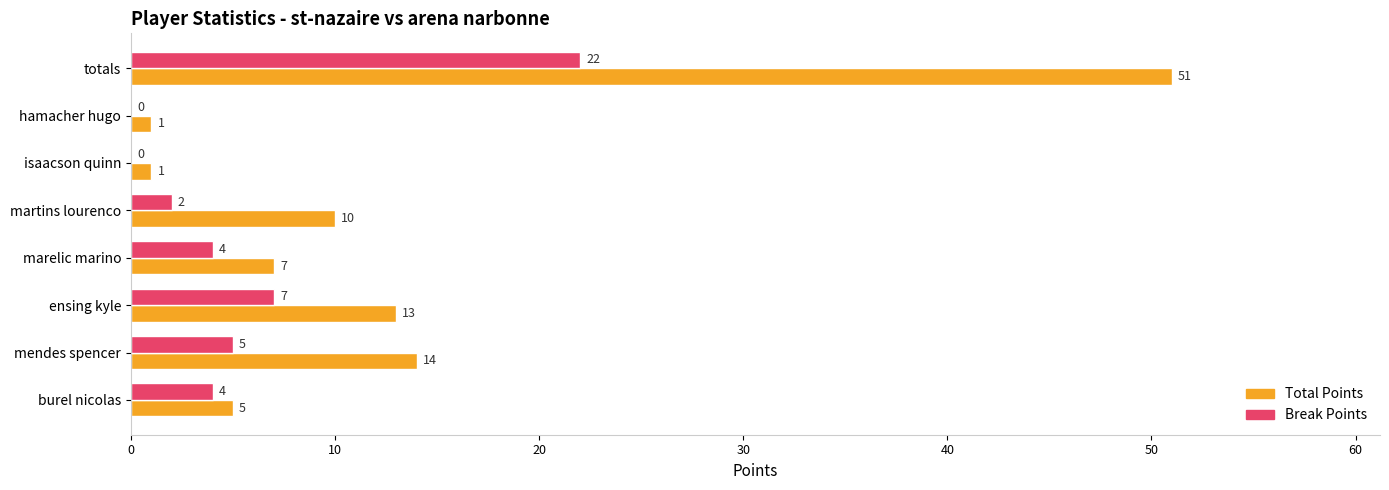

How many values in Break Points are above zero?

6